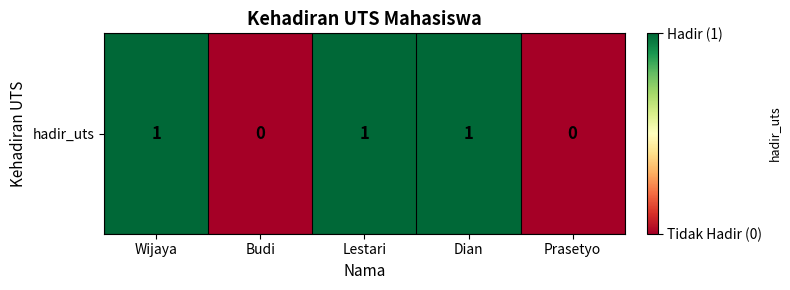

Between Wijaya and Dian, which is larger?

Wijaya